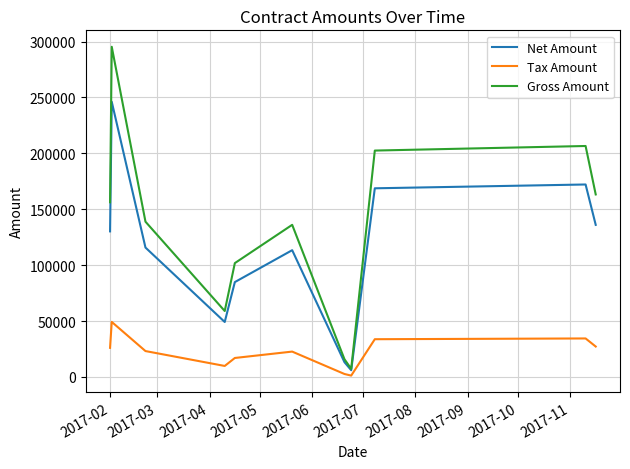

What is the greatest value displayed?

295342.0